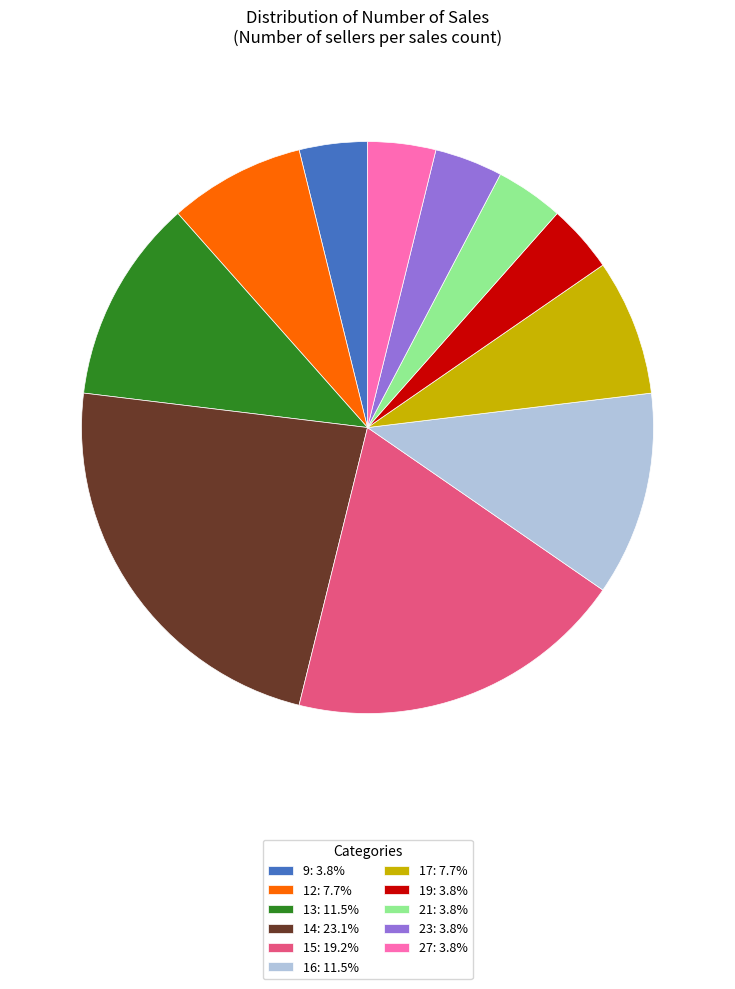

True or false: 15 accounts for 19% of the total.

True